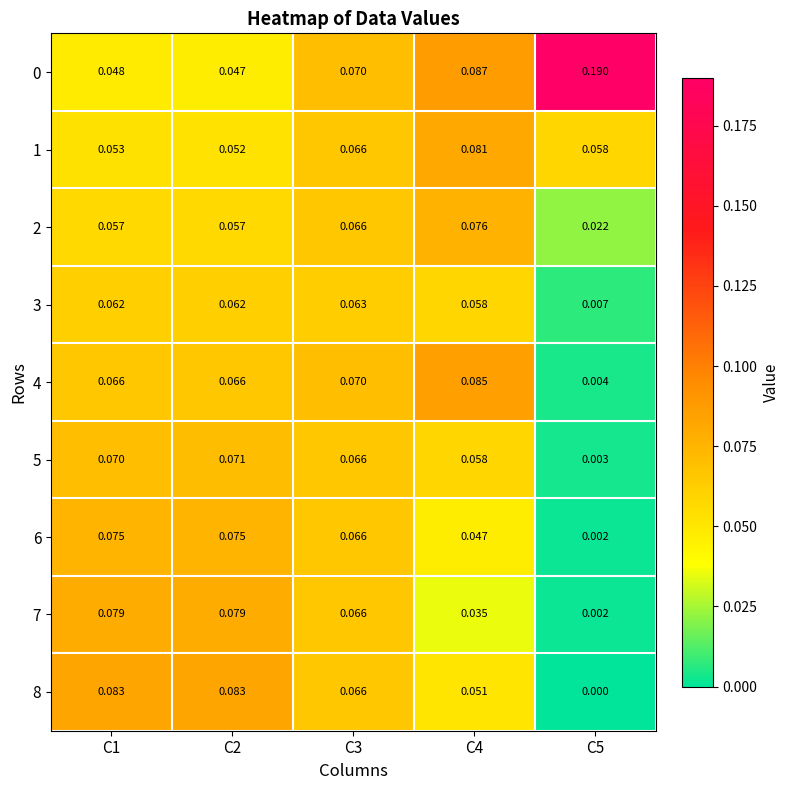

Is the value of 3 at C5 greater than the value of 0 at C1?

No